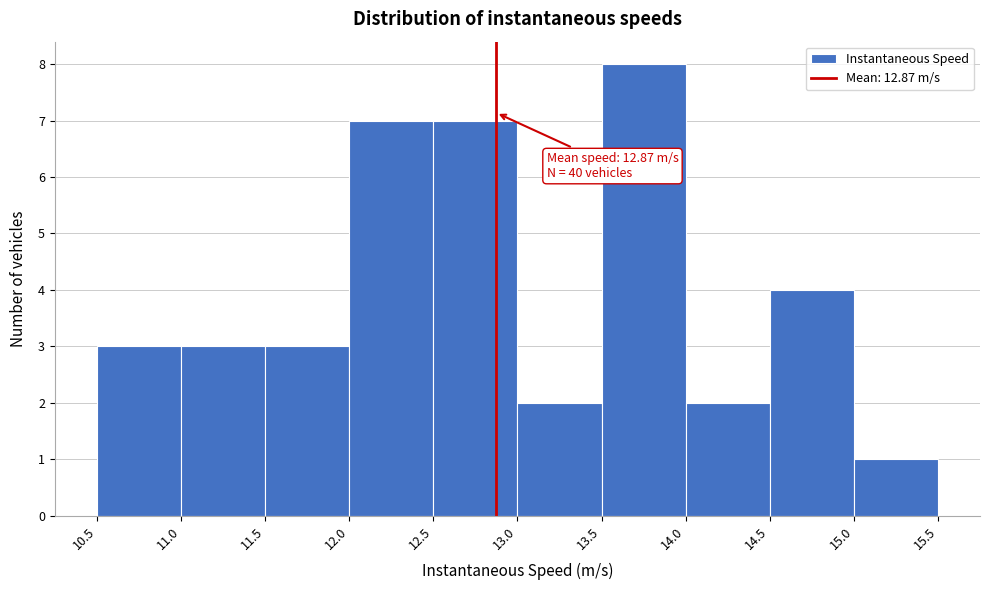

Over which range of the x-axis is the bar tallest?

13.5 to 14.0